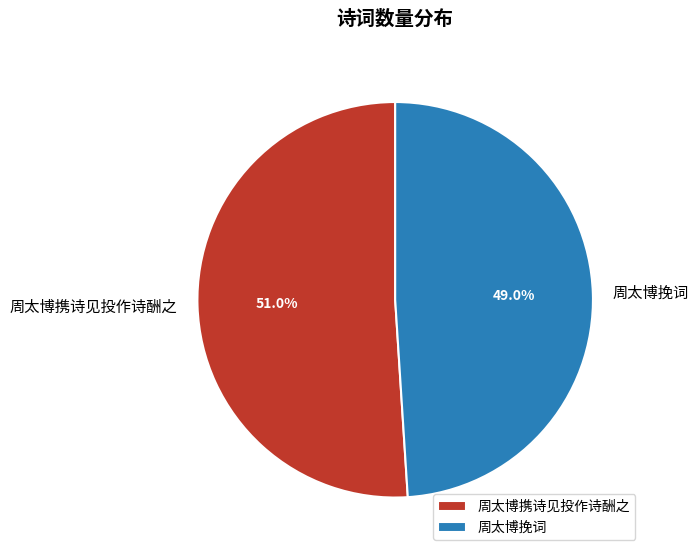

To the nearest percent, what is the difference between the largest and smallest slice percentages?

2%